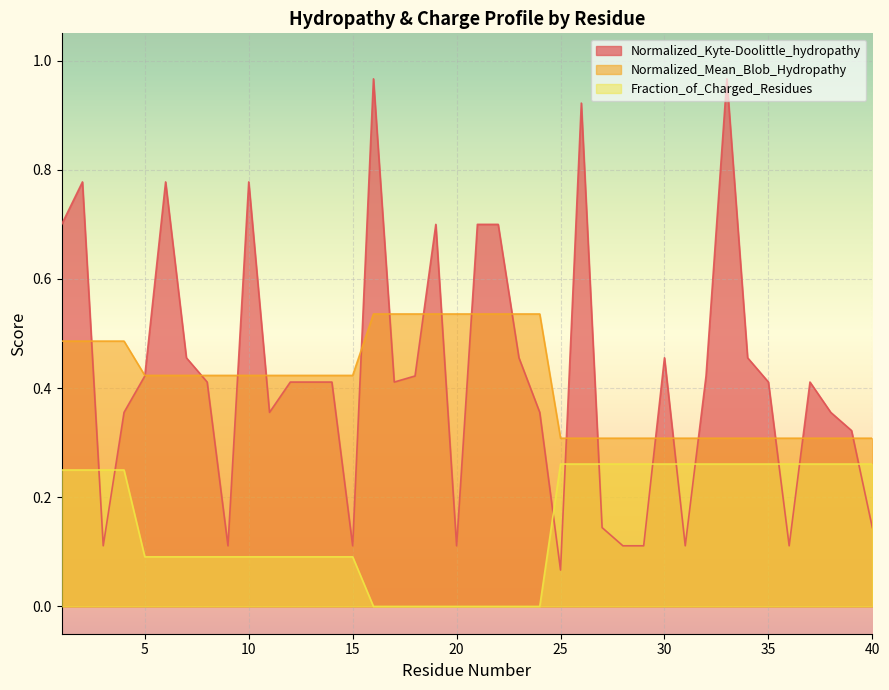

What are all the series names shown in the legend?

Normalized_Kyte-Doolittle_hydropathy, Normalized_Mean_Blob_Hydropathy, Fraction_of_Charged_Residues